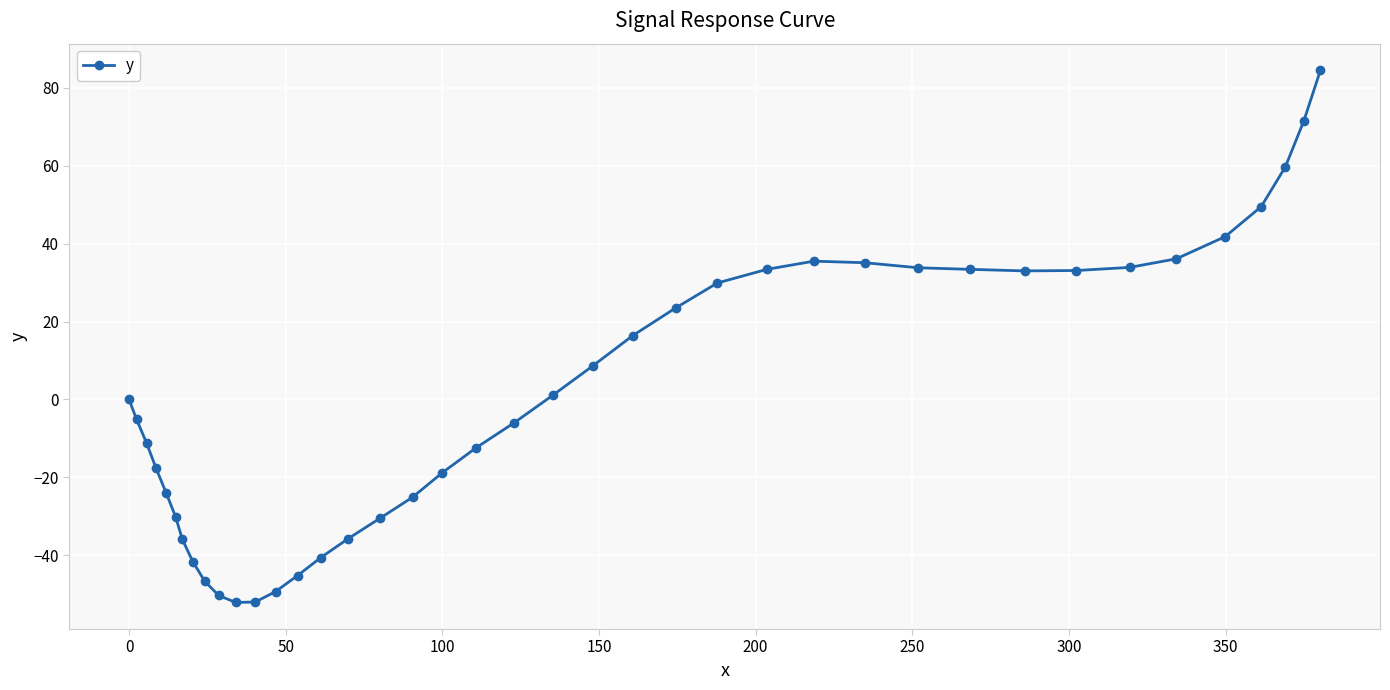

How many lines are shown in the chart?

1